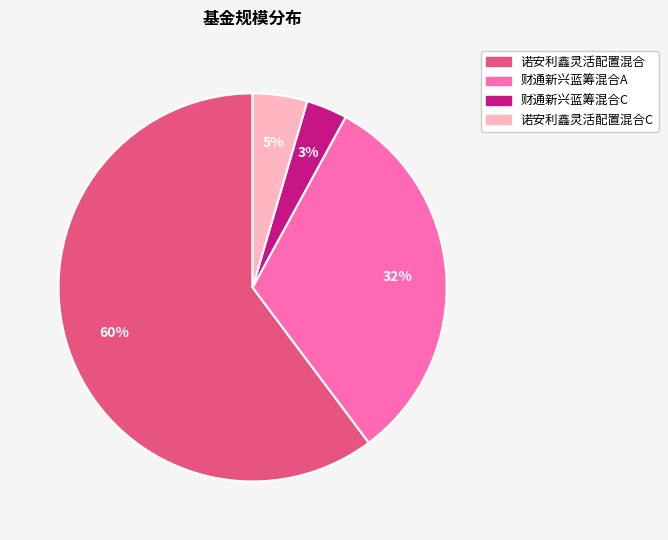

Does any single category account for the majority?

Yes